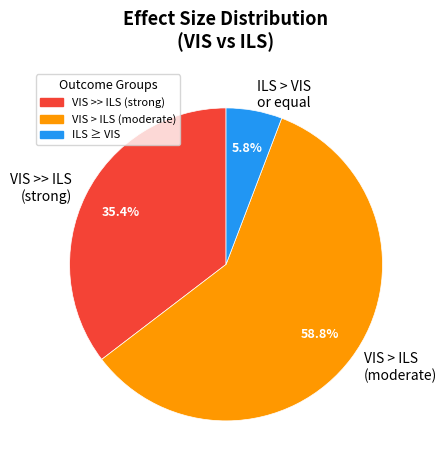

Combined, what portion of the pie is VIS > ILS (moderate) and VIS >> ILS (strong)?

94.2%